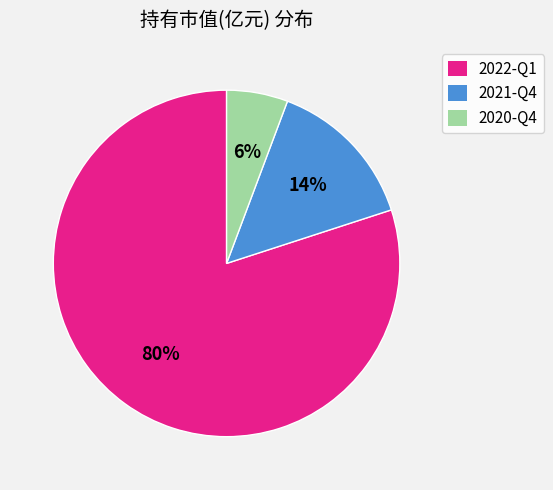

Is there a majority slice in this chart?

Yes